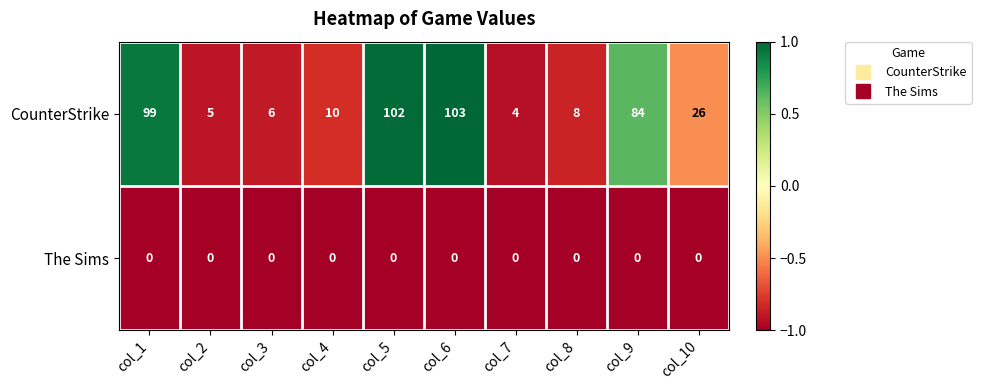

List the series in order of their overall mean, lowest first.

The Sims, CounterStrike